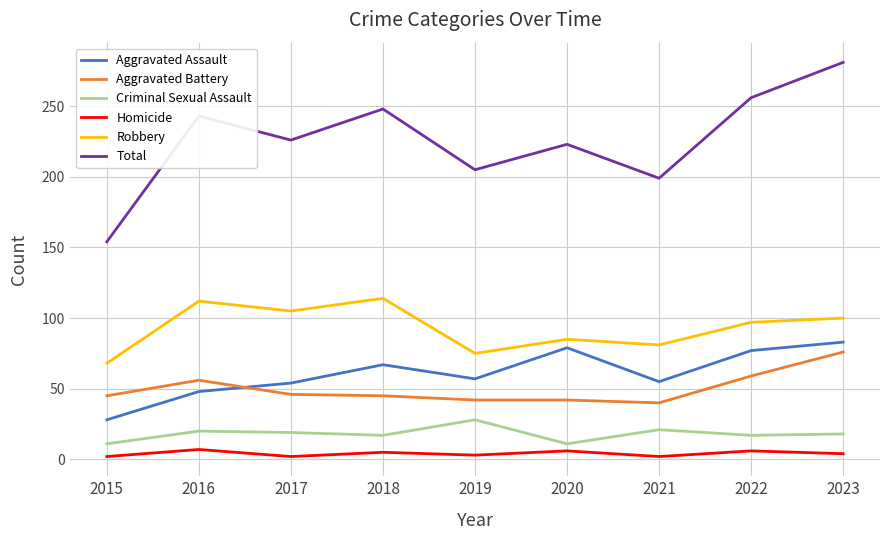

Does the chart have visible grid lines?

Yes